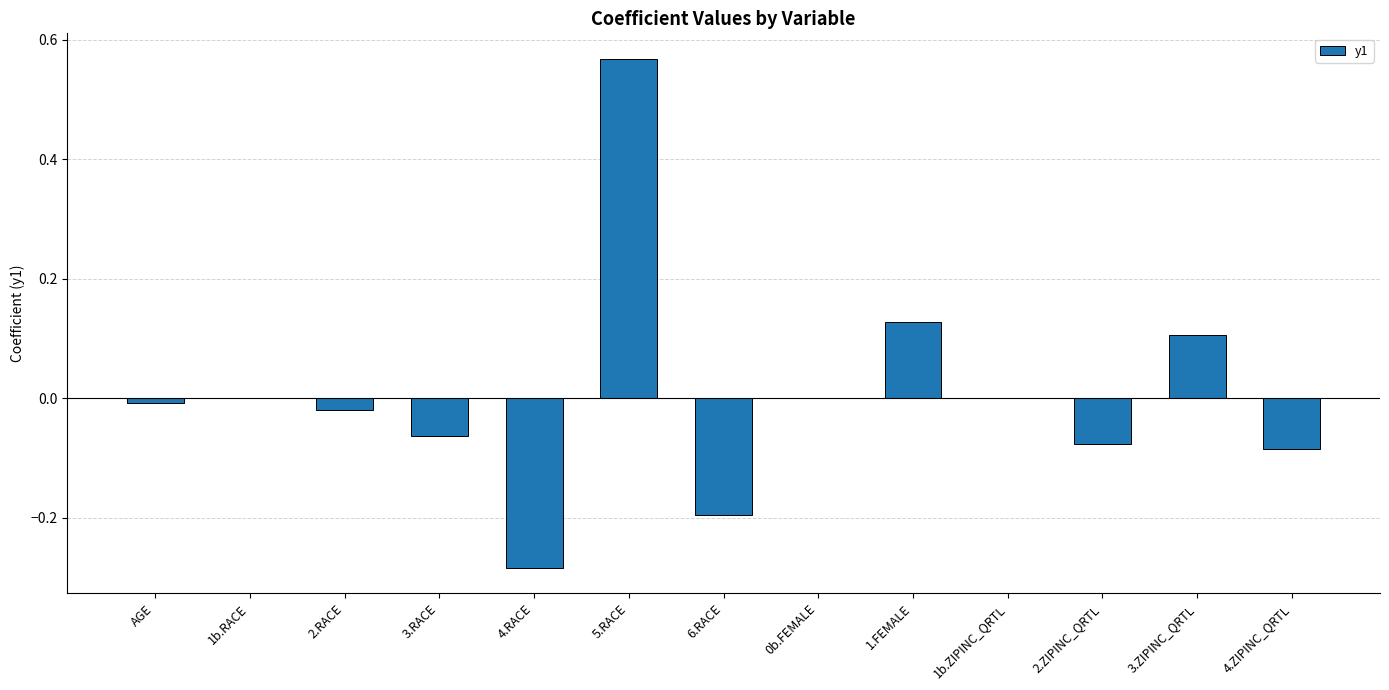

What is the change in value from 4.RACE to 2.ZIPINC_QRTL?

+0.2